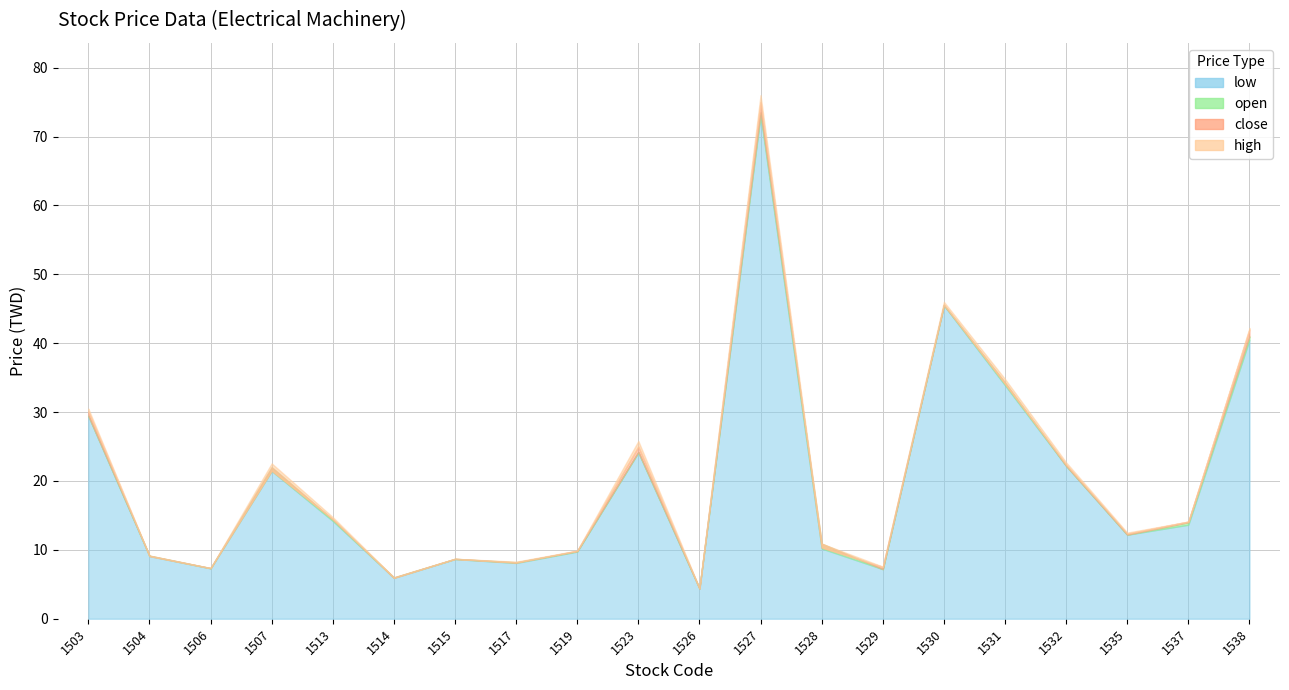

What is the average value of the close series?

20.4